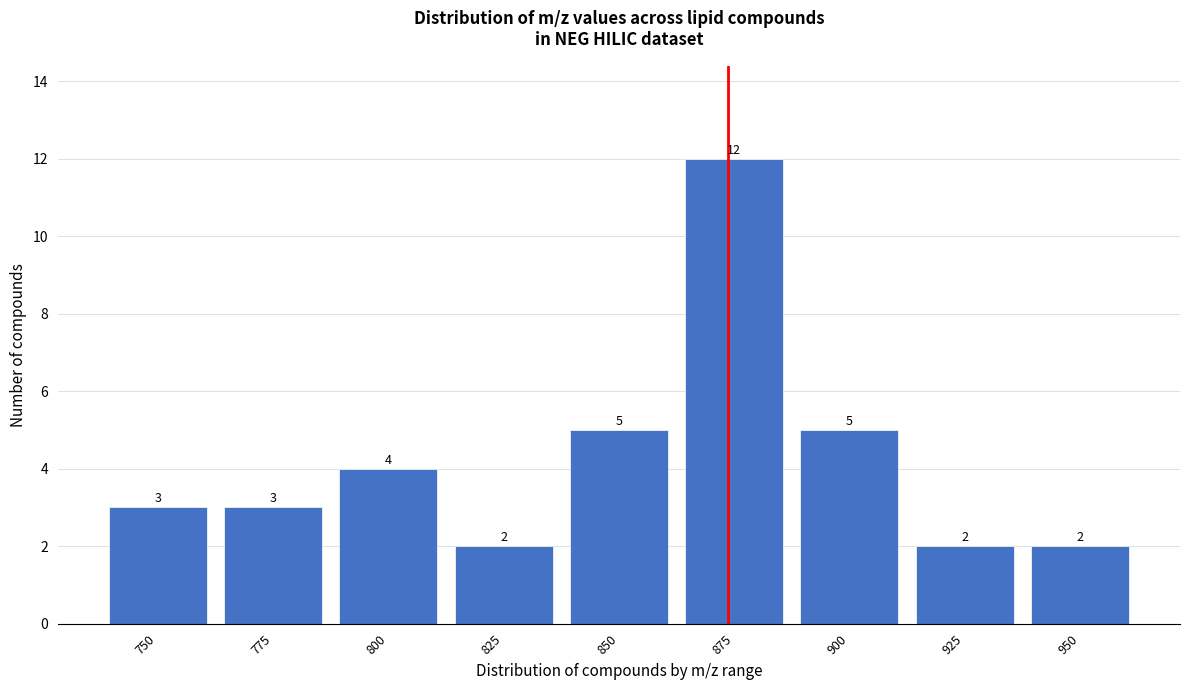

Reading left to right, transcribe all the data shown in this chart.

3	3	4	2	5	12	5	2	2